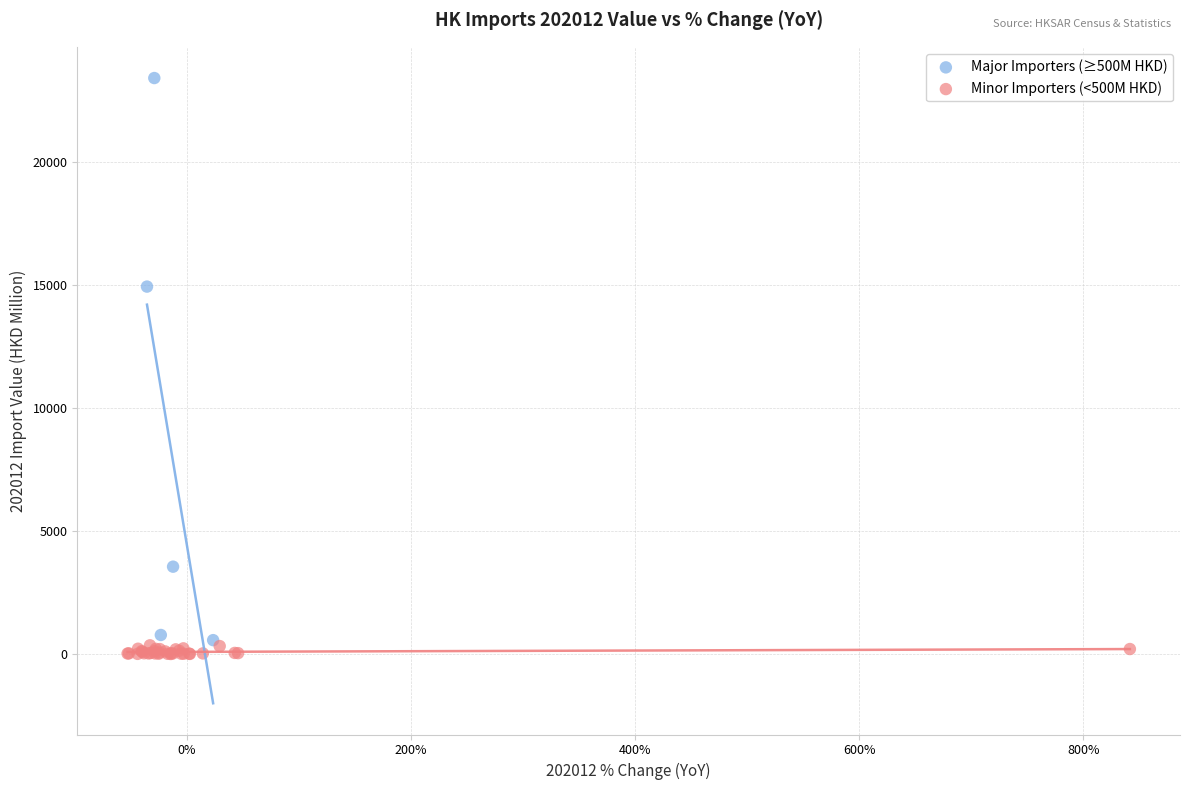

Which series reaches the maximum Y coordinate?

Major Importers (≥500M HKD)